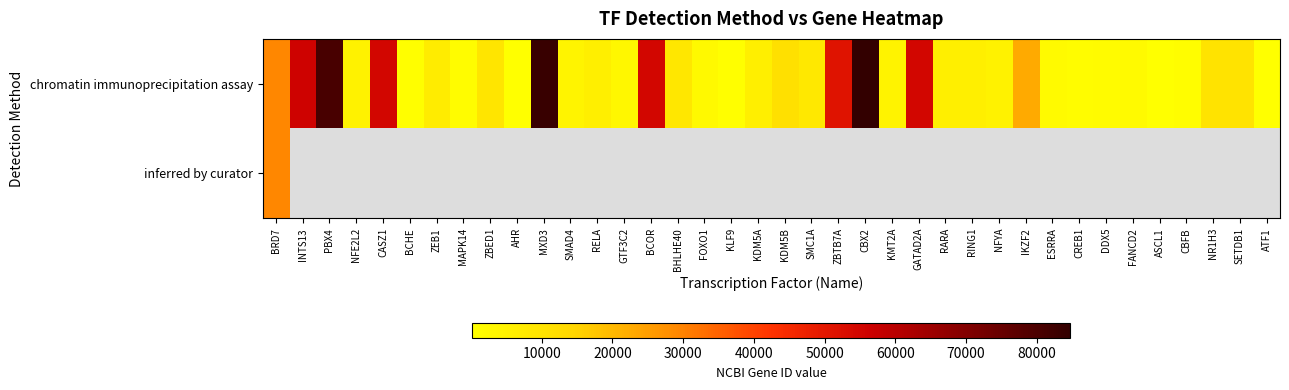

Which series has the largest total across all categories?

chromatin immunoprecipitation assay